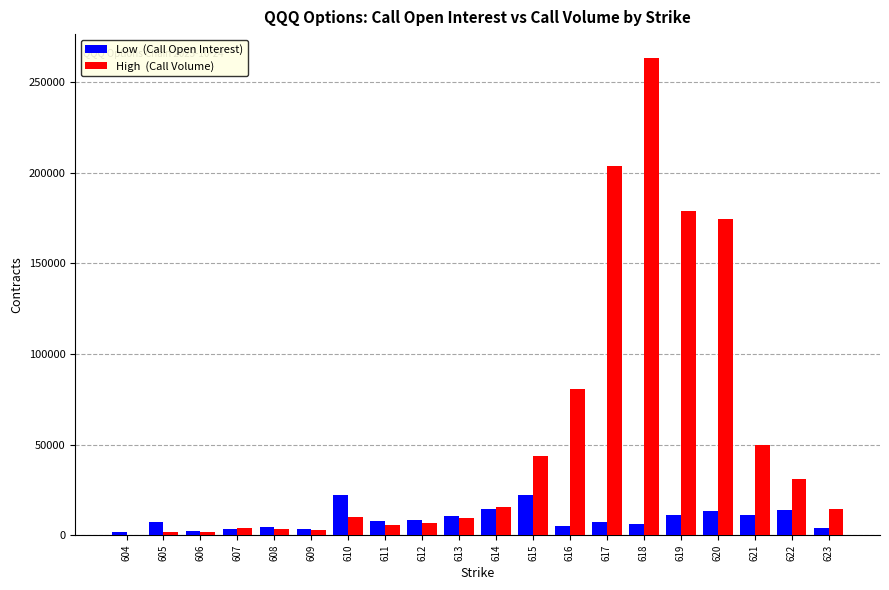

At which category is the sum across all series the highest?

618